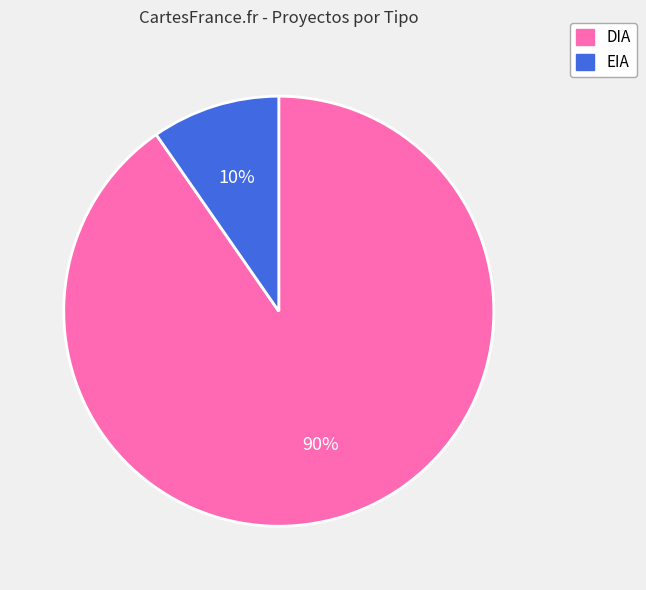

To the nearest percent, what portion does EIA represent?

10%